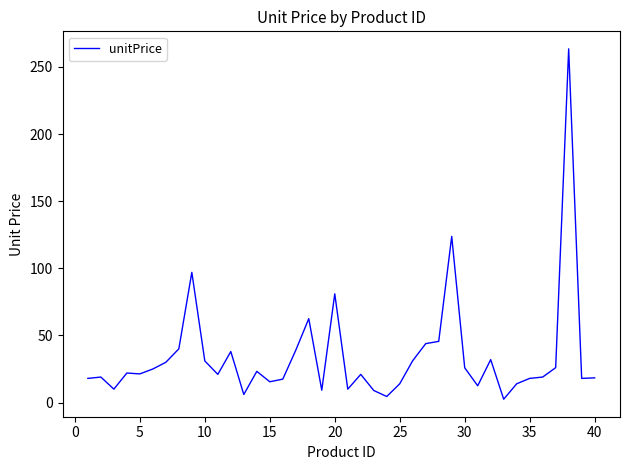

What is the maximum value shown in the chart?

263.5